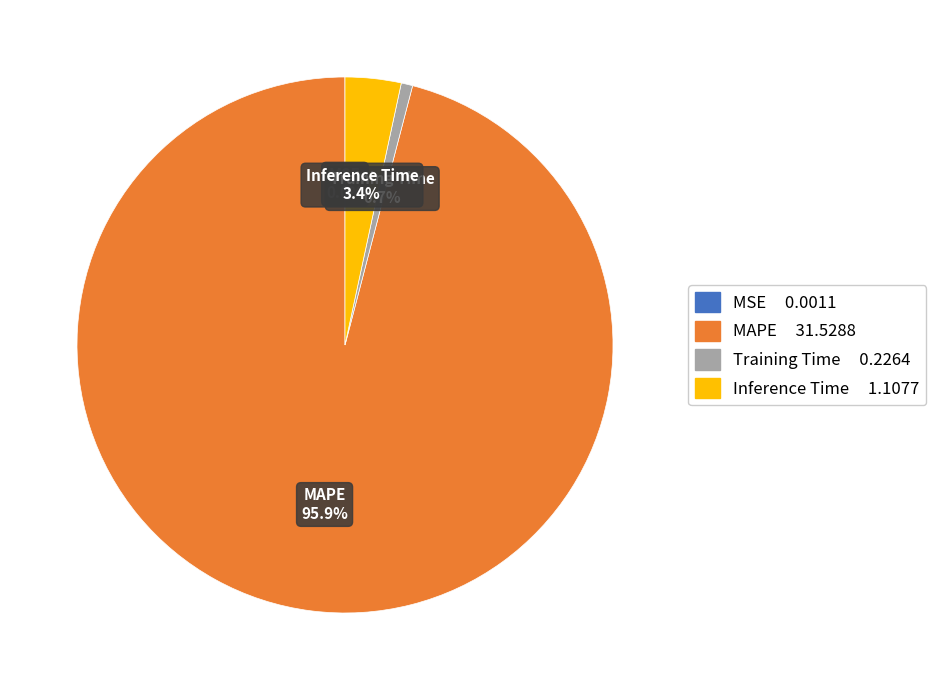

Which slice is the largest?

MAPE